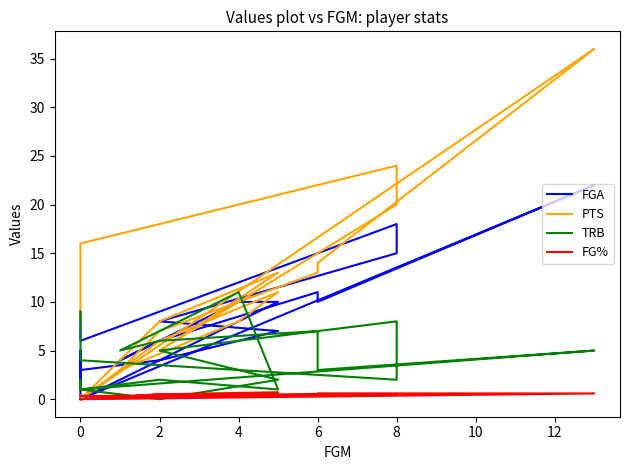

Rank the series by their average value, from lowest to highest.

FG%, TRB, FGA, PTS